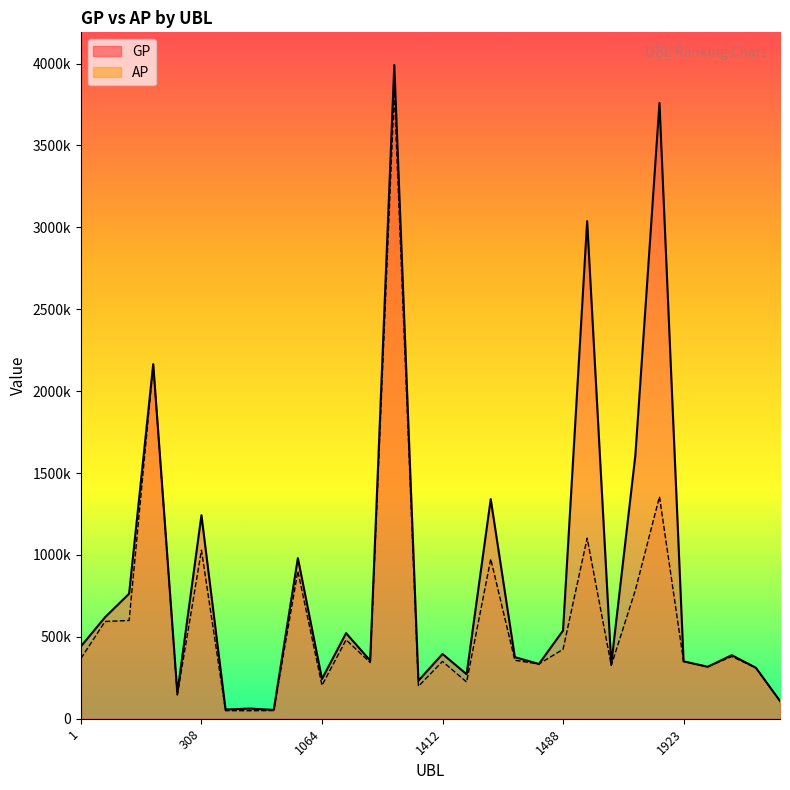

True or false: GP and AP intersect in this chart.

False